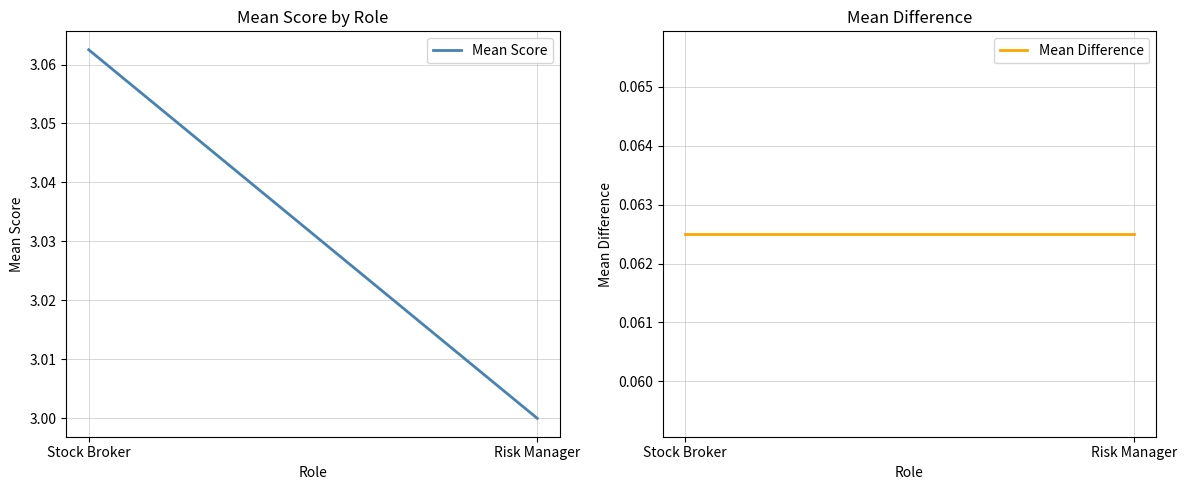

Is this an area chart (filled region under the line)?

No